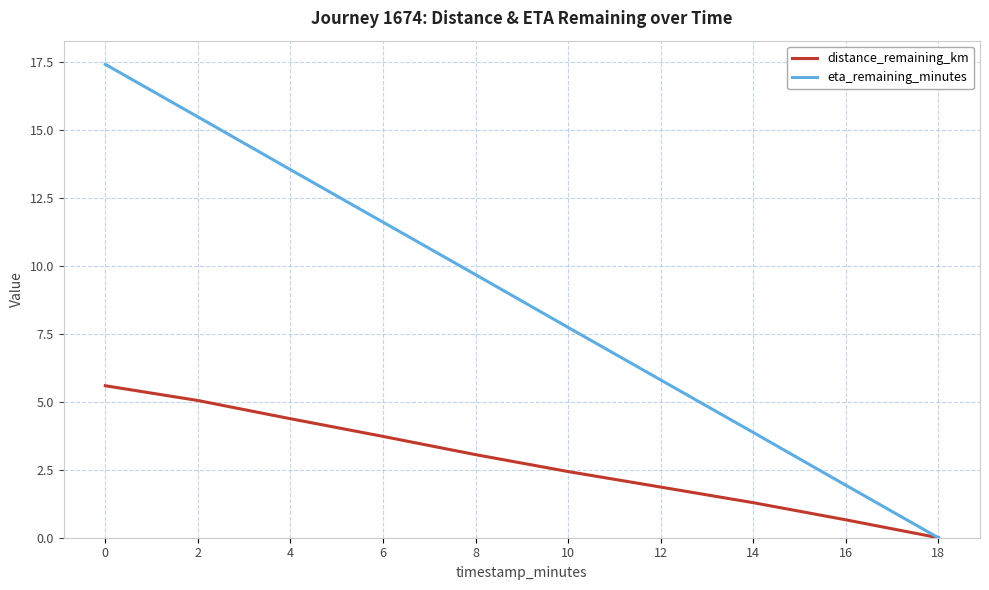

What is the difference between the distance_remaining_km values at 0 and 18?

5.6